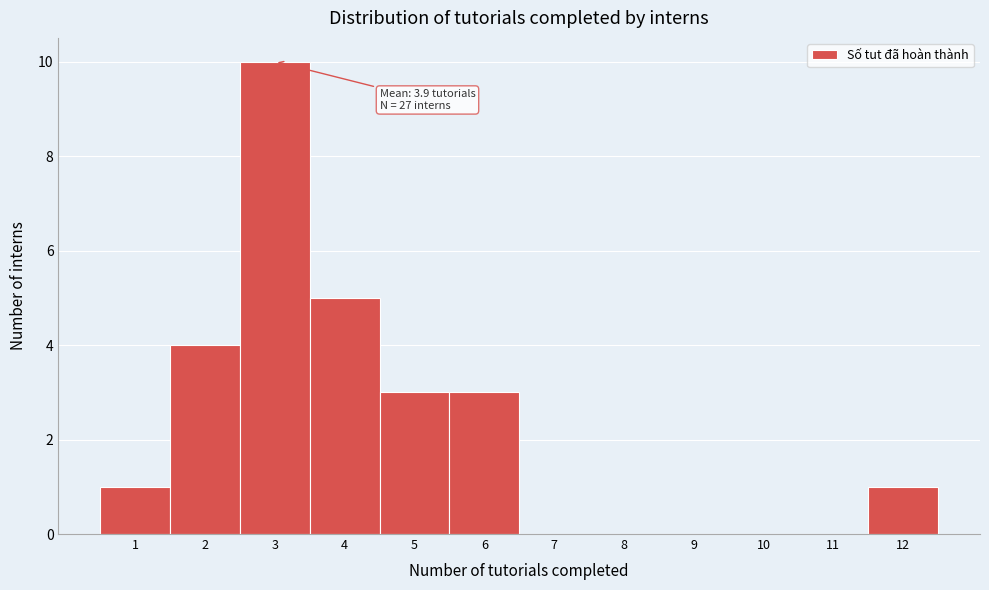

Which range on the x-axis has the tallest bar?

2.5 to 3.5